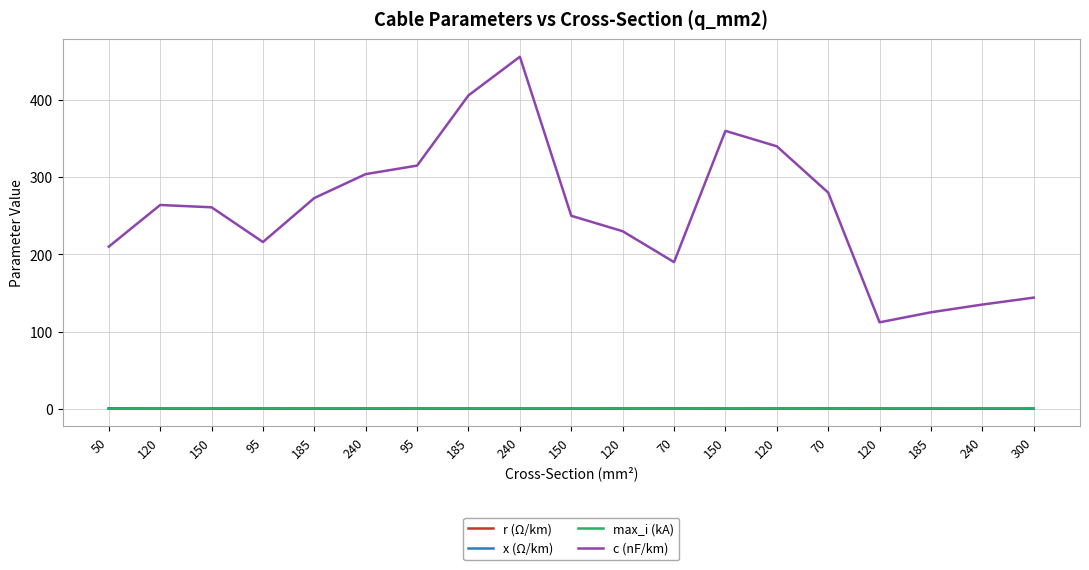

Which series changed the most between 150 and 95?

c (nF/km)